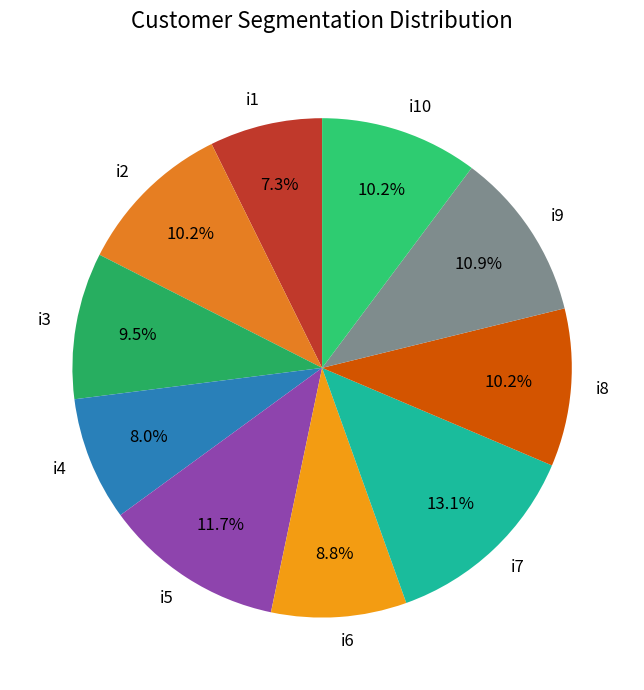

Approximately how many times larger is the value at i1 compared to i10?

0.7